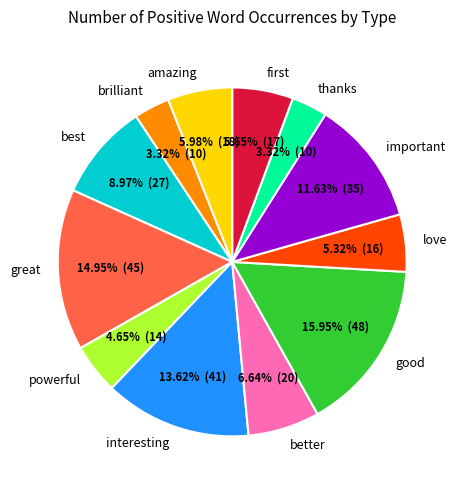

How many slices are in this pie chart?

12